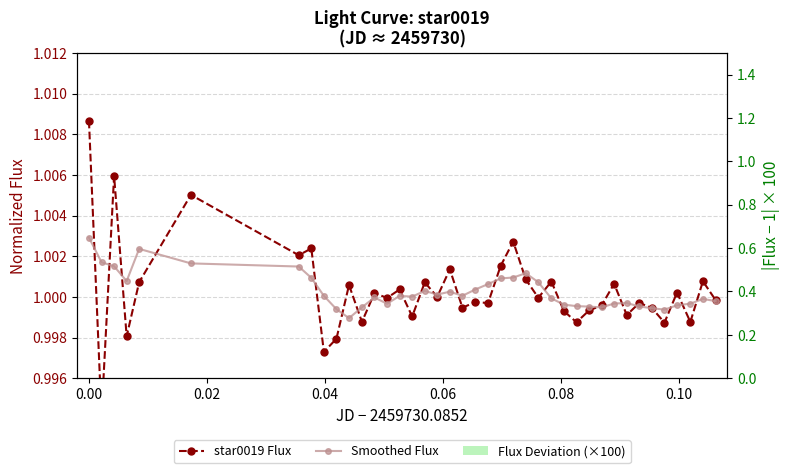

Rank the series by their maximum value, from lowest to highest.

Flux Deviation (×100), Smoothed Flux, star0019 Flux